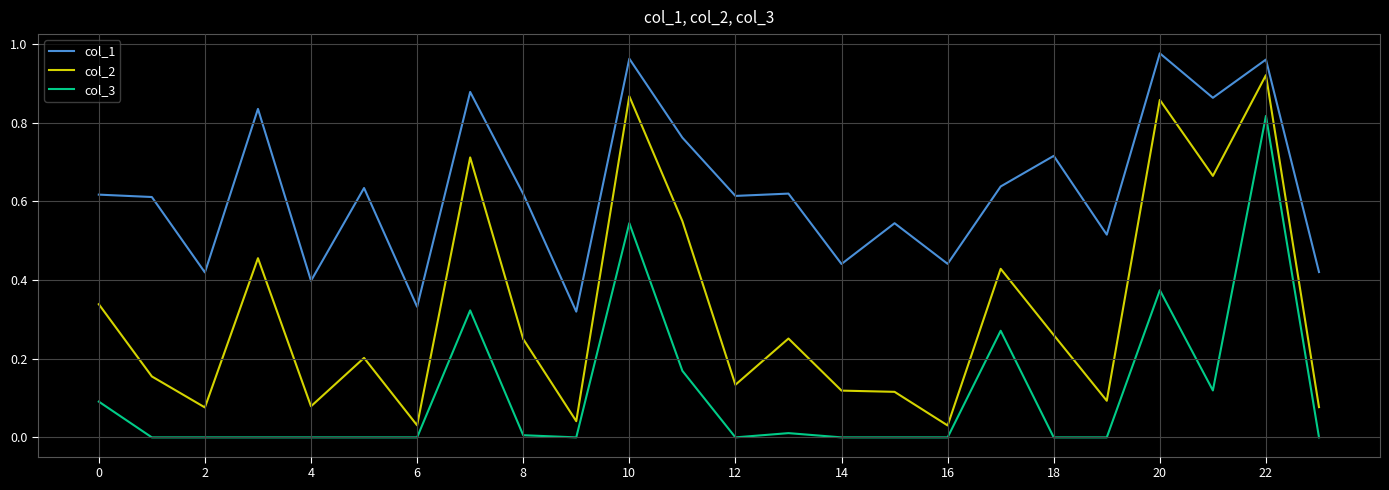

List the series in order of their peak value, lowest first.

col_3, col_2, col_1